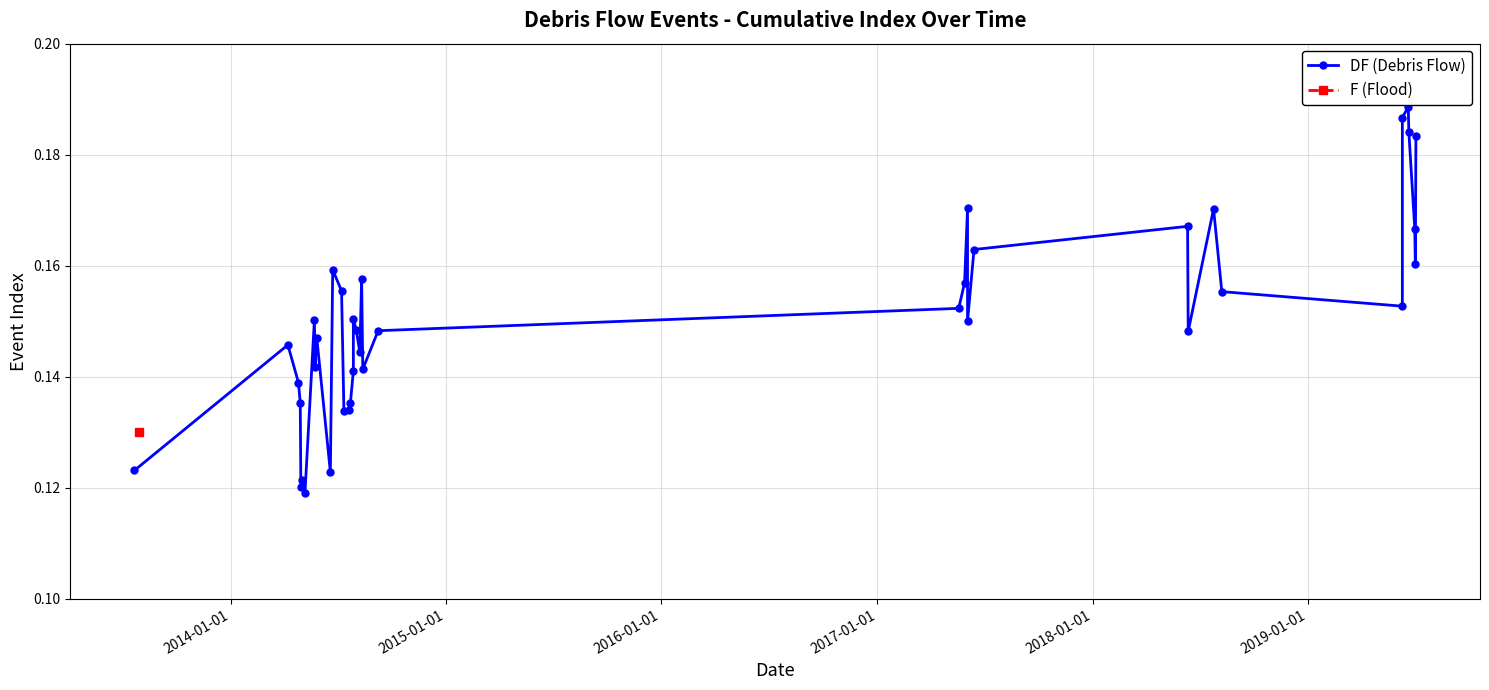

The value at 2014-01-01 is 0.2. True or false?

False